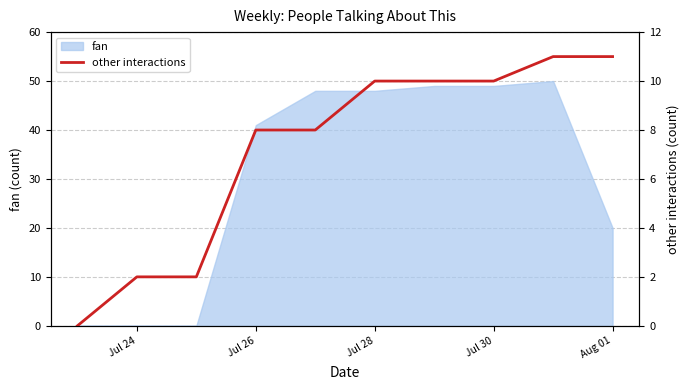

The value of fan at Jul 28 is 19. True or false?

False